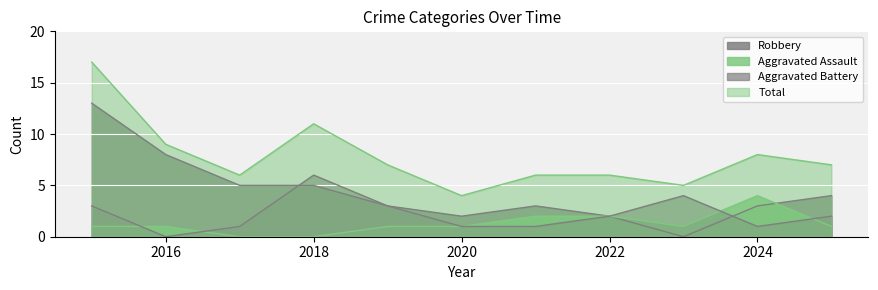

List the labels in order of Aggravated Battery value, largest first.

2018, 2023, 2015, 2019, 2022, 2025, 2017, 2020, 2021, 2024, 2016